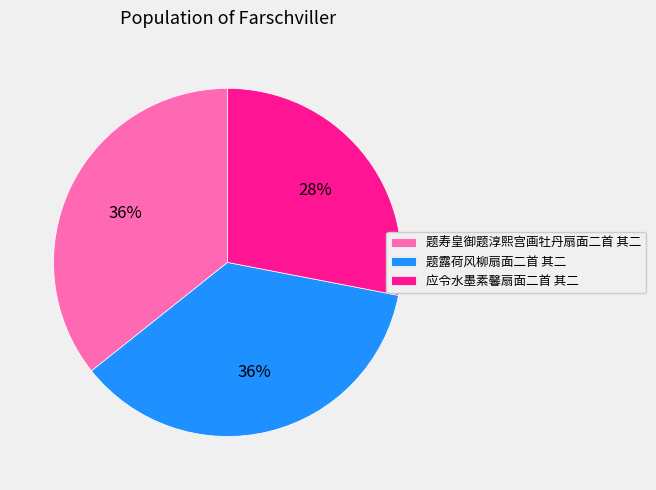

To the nearest percent, what is the difference between the largest and smallest slice percentages?

8%